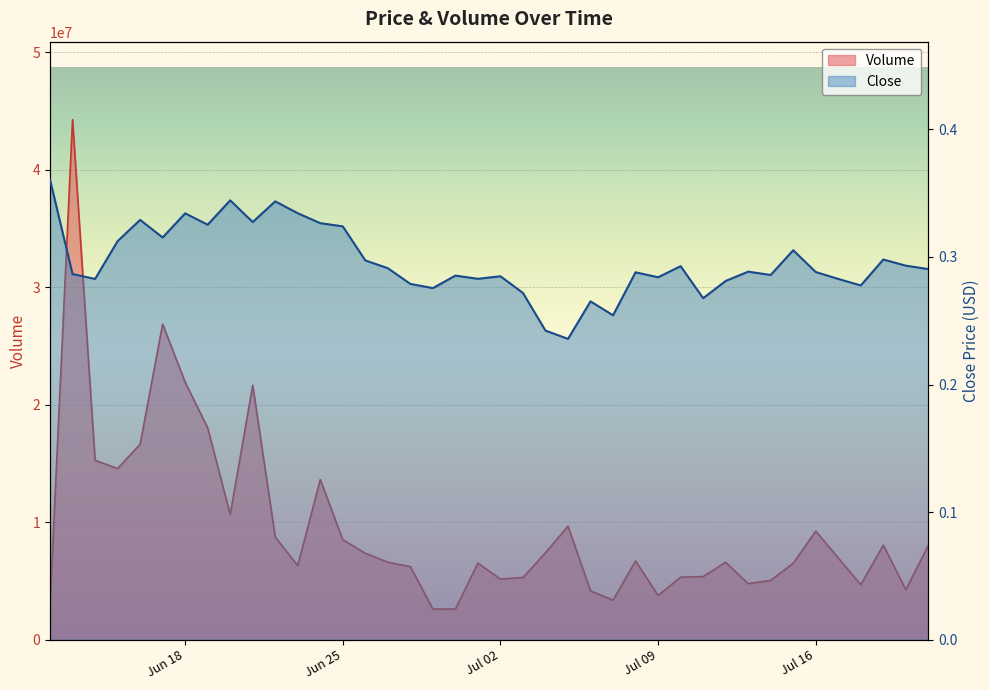

What is the greatest value displayed?

44262722.2